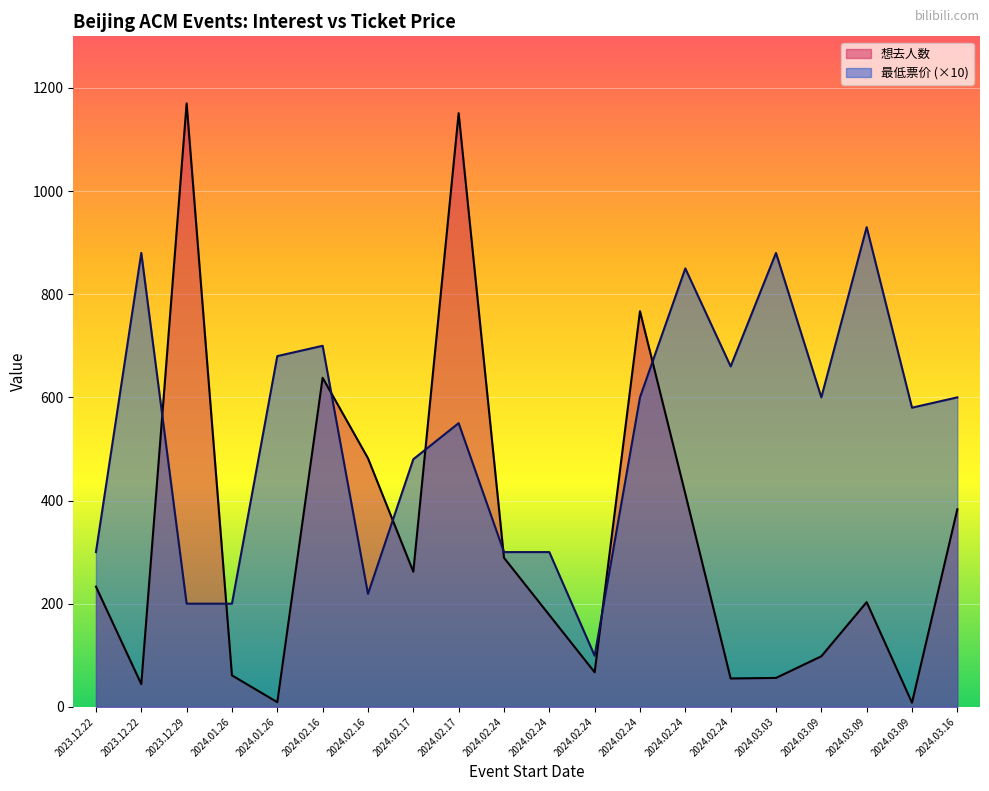

How many intersections are there between 最低票价 and 想去人数?

8